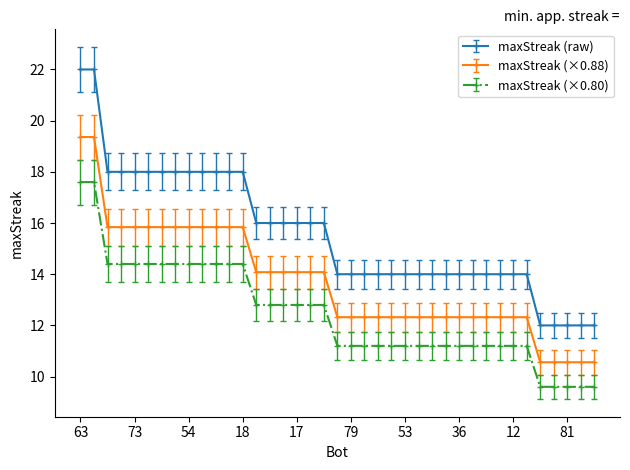

What is the difference between the maximum and minimum values in the maxStreak (×0.80) series?

8.0